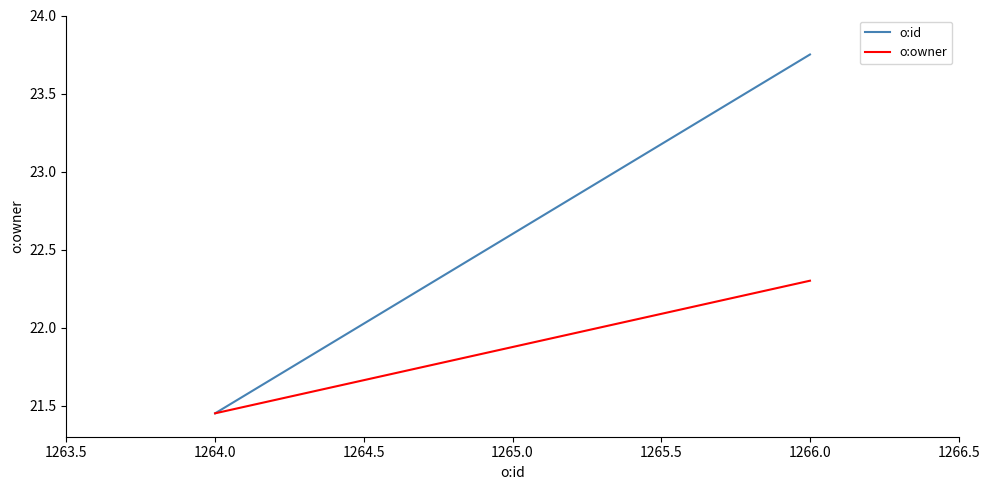

What position from the right is 1264.0?

3